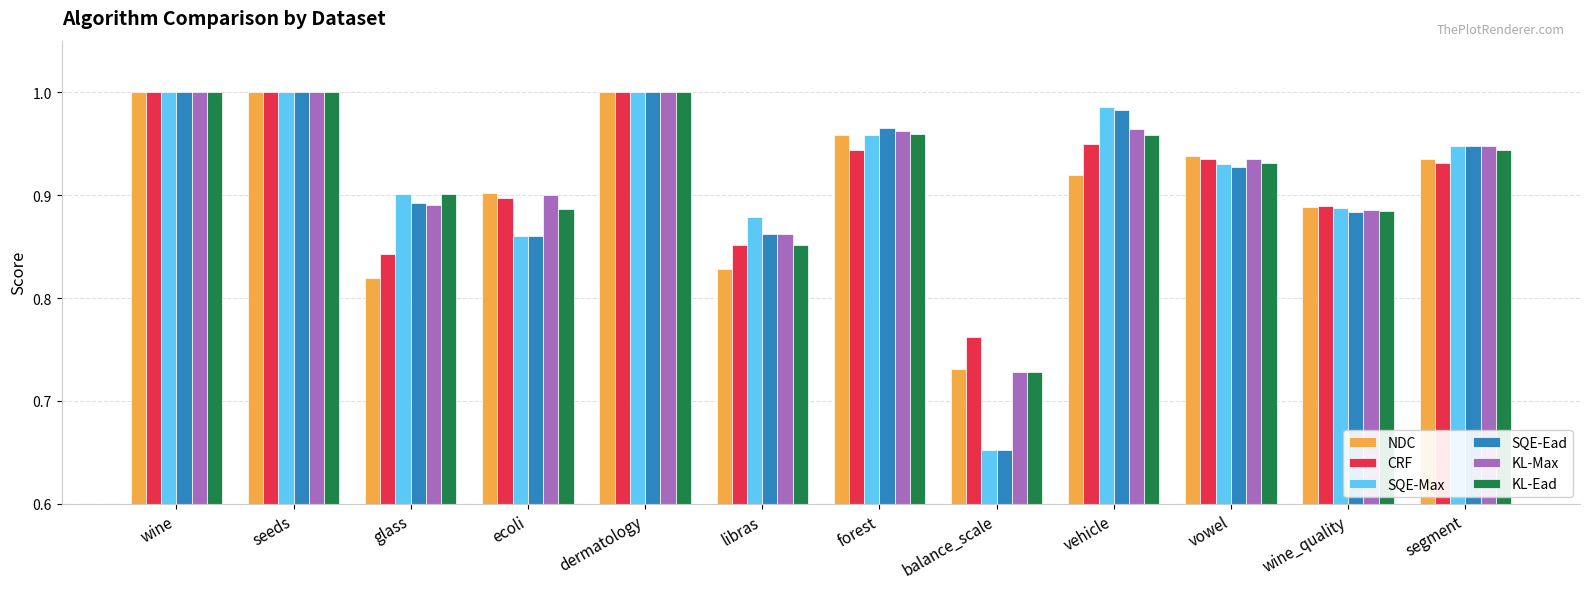

Is the value of CRF at wine greater than the value of KL-Ead at vowel?

Yes